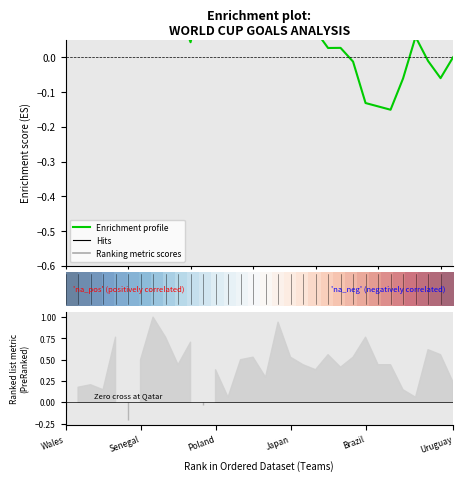

How many values in the Enrichment profile series exceed 0?

24